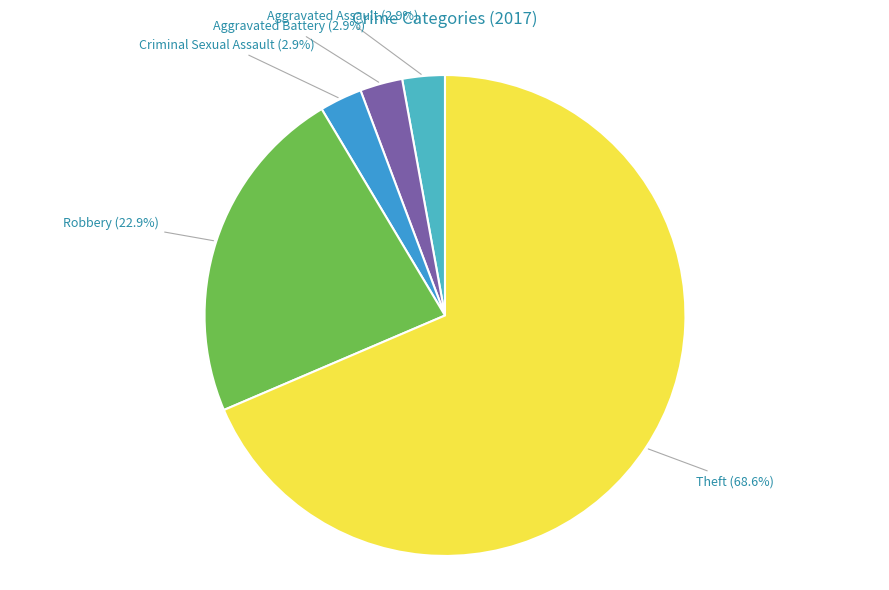

Which slice represents more than half of the pie?

Theft